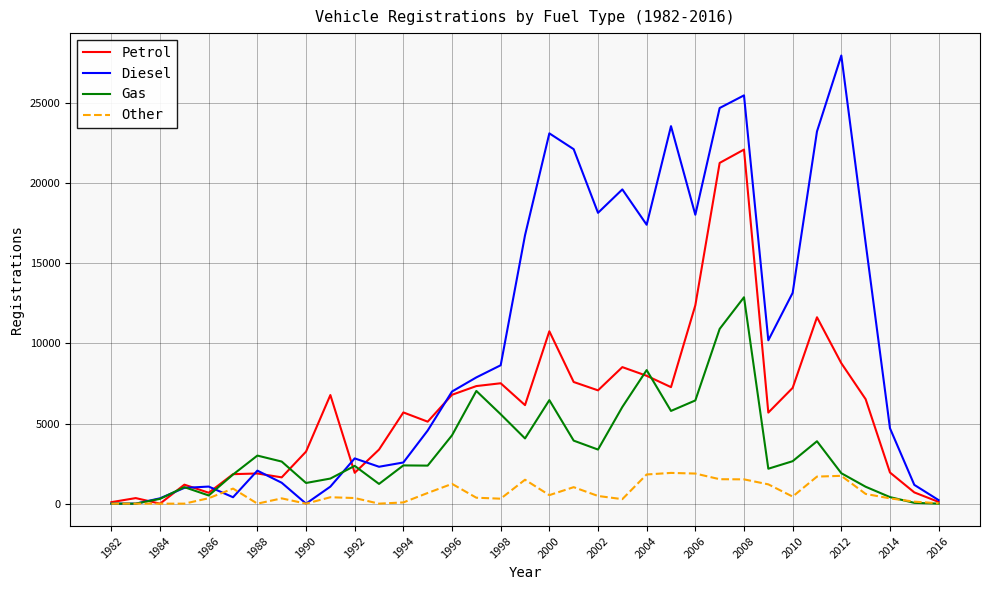

How many interior local valleys does the Petrol series have?

9